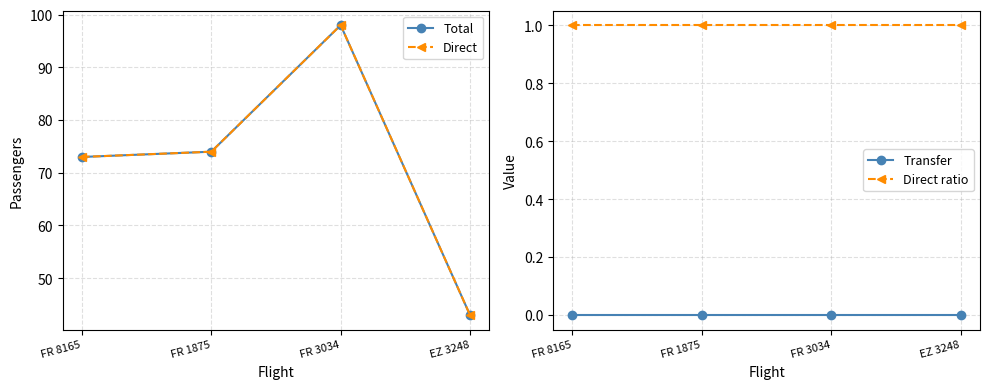

Reading left to right, extract all data points from this chart.

Total: 73	74	98	43
Direct: 73	74	98	43
Transfer: 0	0	0	0
Direct ratio: 1	1	1	1